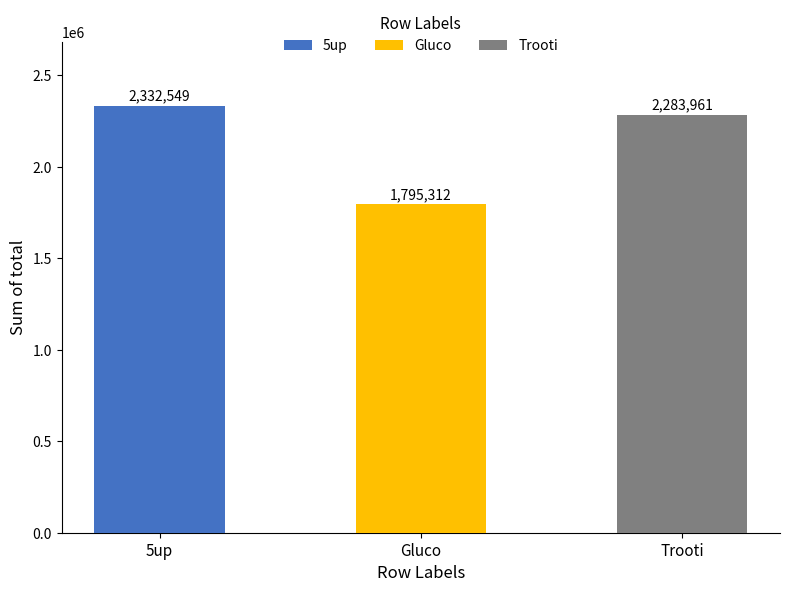

What position from the left is 5up?

1